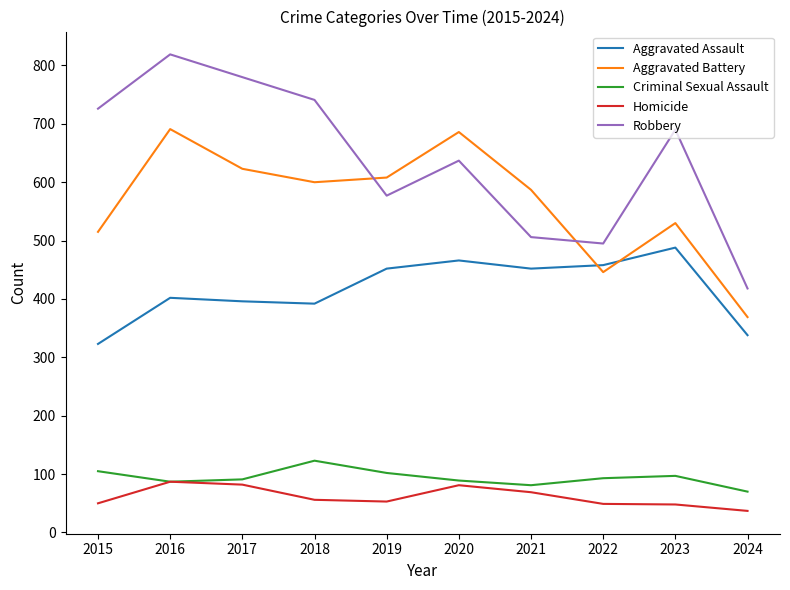

True or false: Aggravated Assault and Homicide intersect in this chart.

False